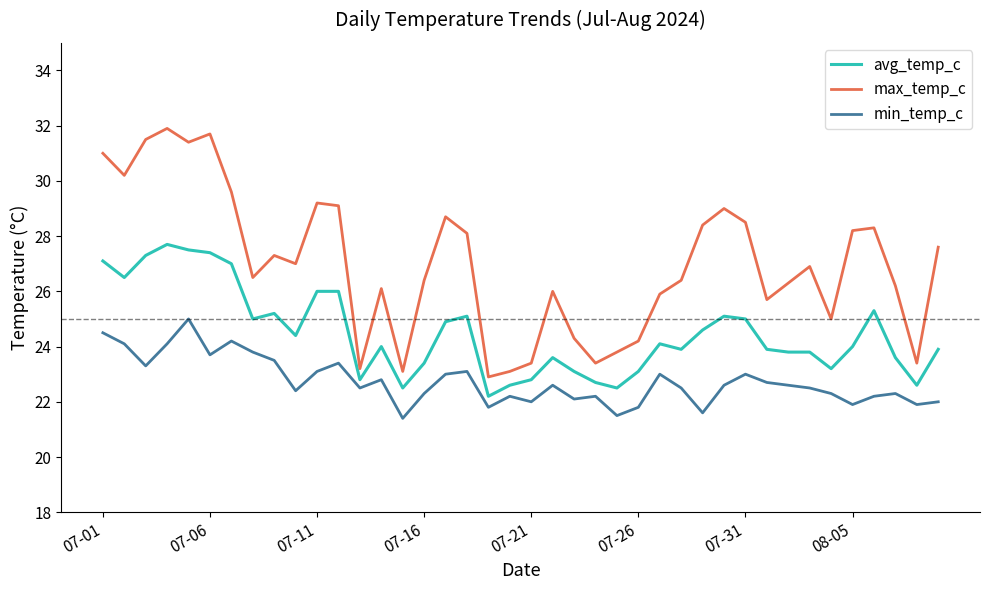

What is the difference between the second highest and second lowest values in the max_temp_c series?

8.6